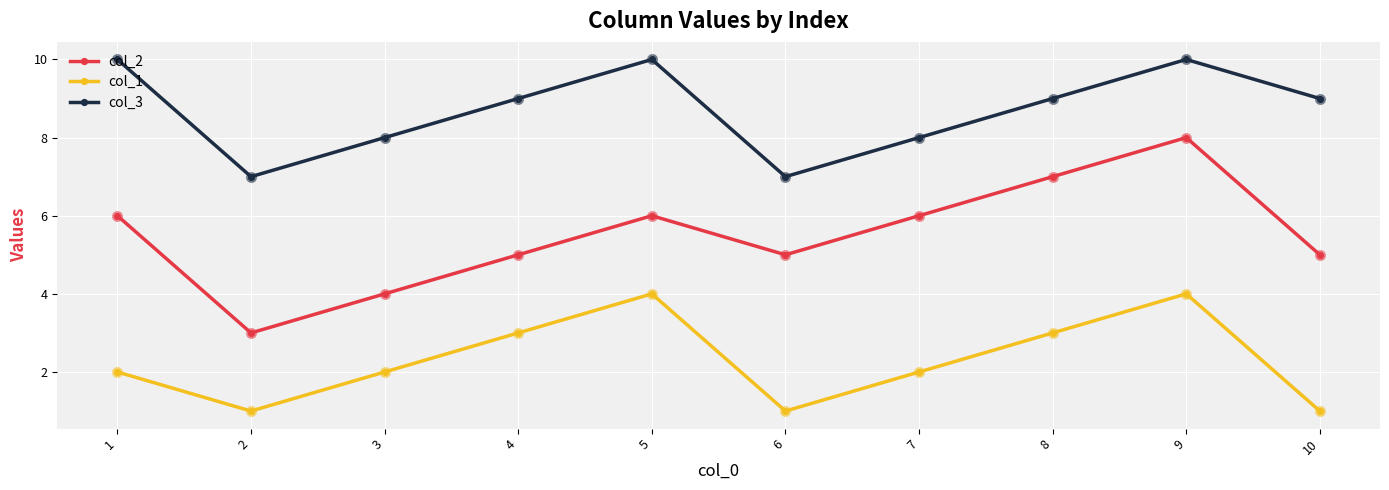

Which series has the largest total across all categories?

col_3